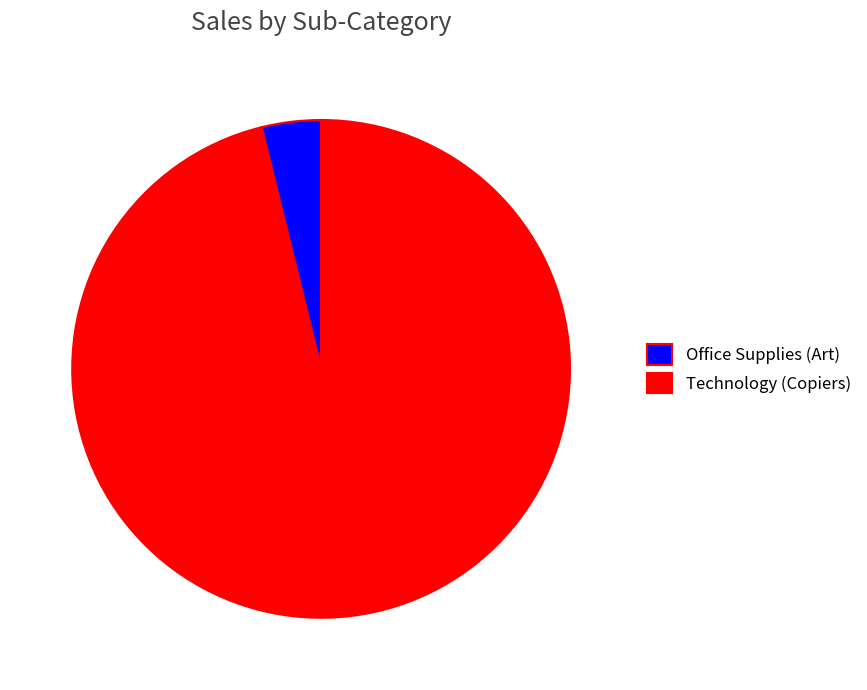

Which slice is the smallest?

Office Supplies (Art)